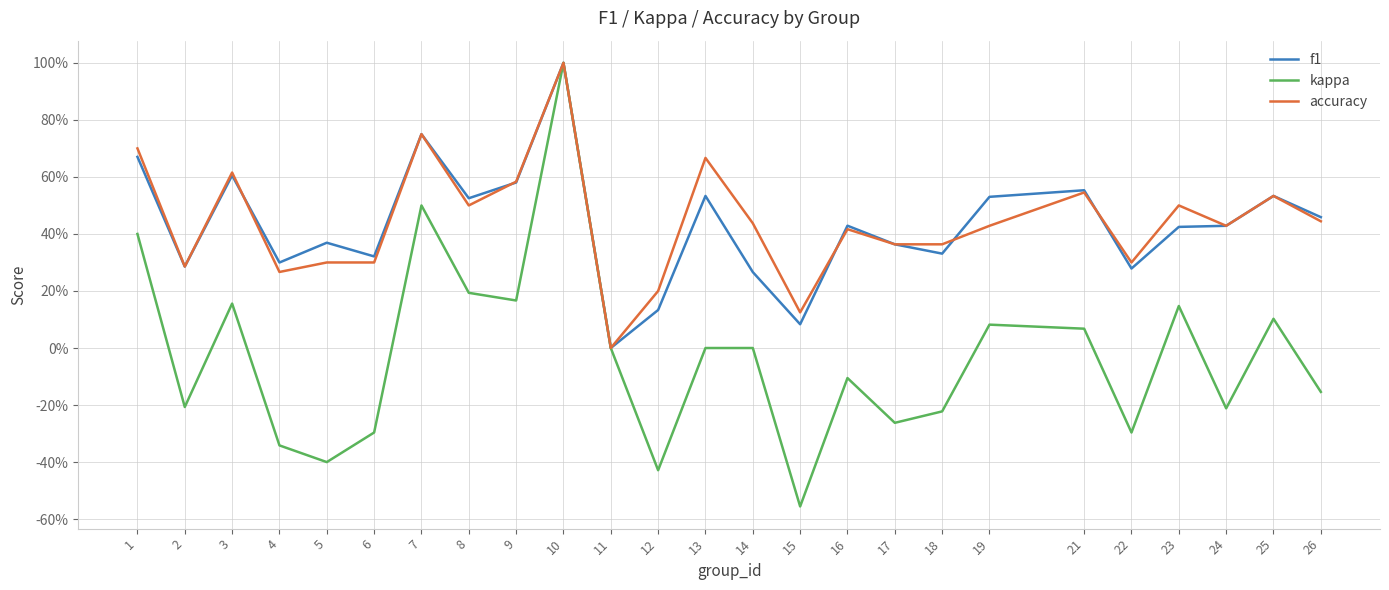

Is it true that f1 equals 0.5 at 8?

True